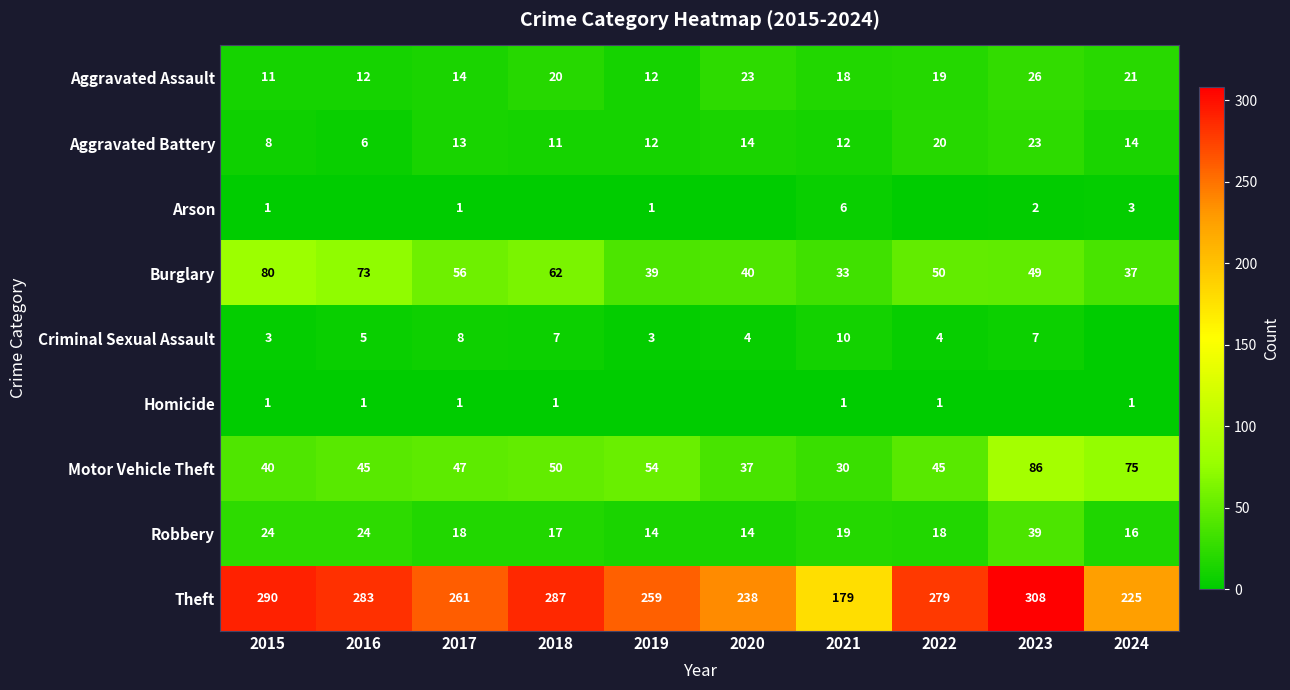

At 2021, list the series in order from largest to smallest.

Theft, Burglary, Motor Vehicle Theft, Robbery, Aggravated Assault, Aggravated Battery, Criminal Sexual Assault, Arson, Homicide